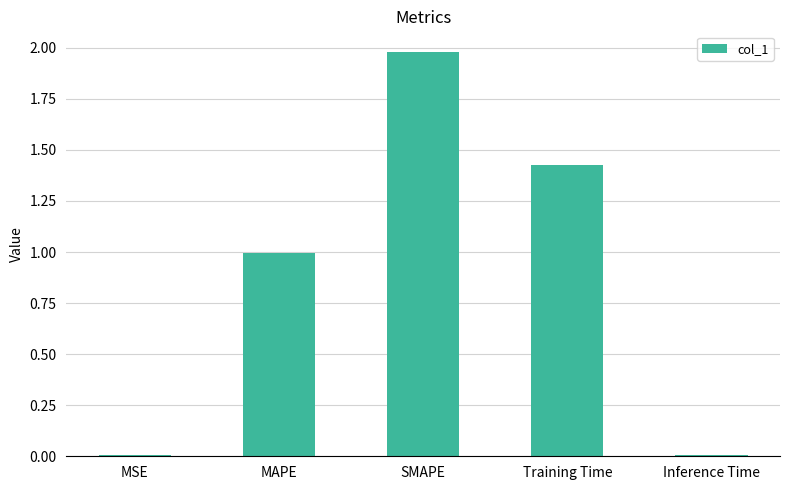

At which category does the chart reach its peak across all series?

SMAPE